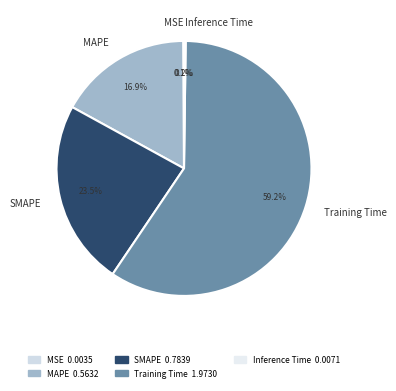

Which category has the biggest portion of the pie?

Training Time